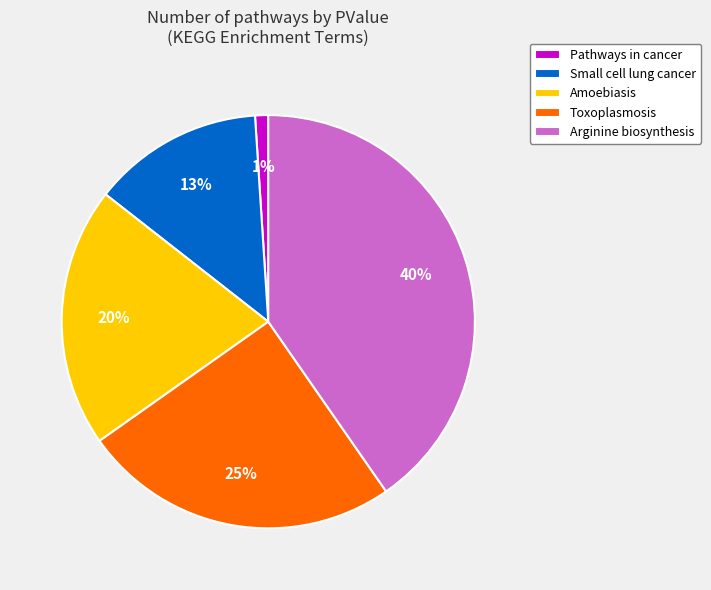

Is there any slice that represents more than half of the pie?

No